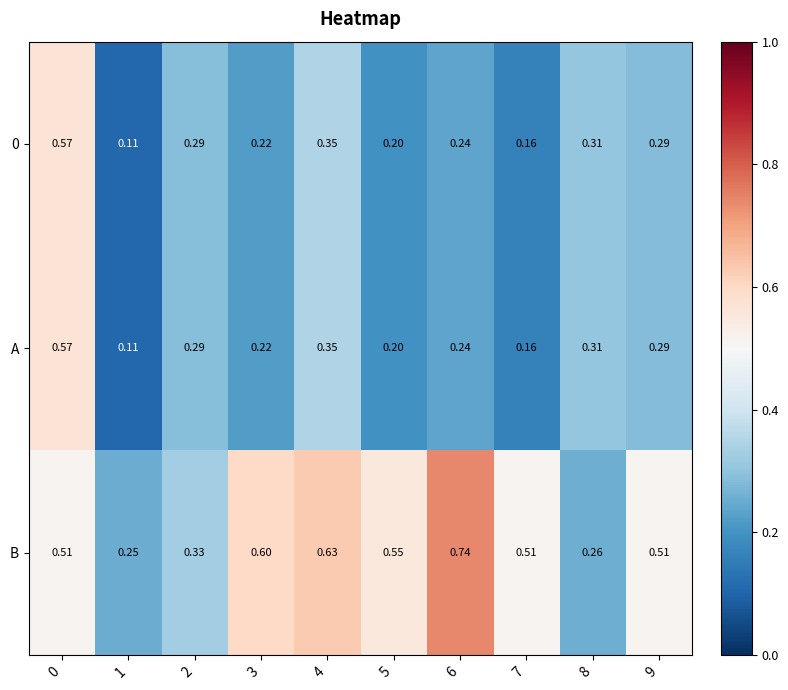

Which series has the largest total across all categories?

B